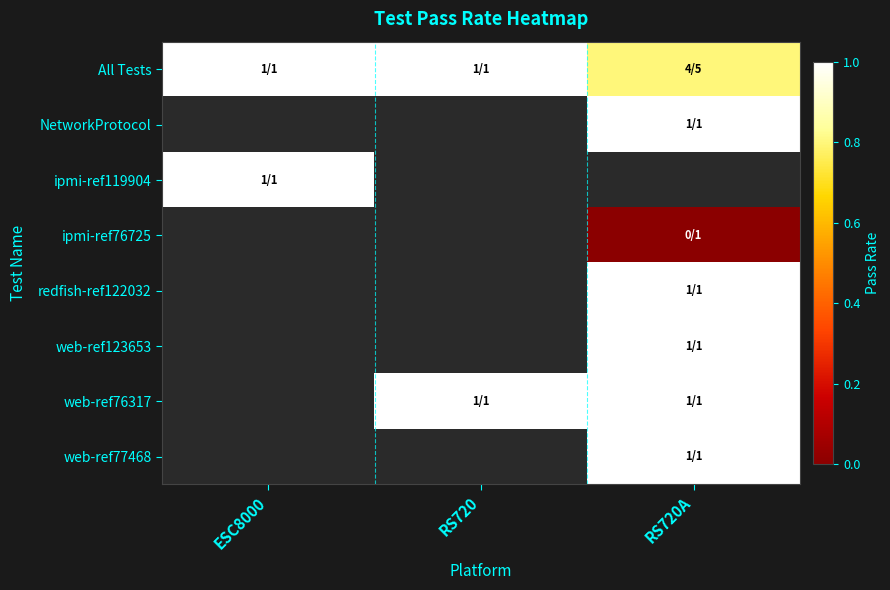

Is the value of web-ref77468 at ESC8000 greater than the value of ipmi-ref119904 at RS720A?

No